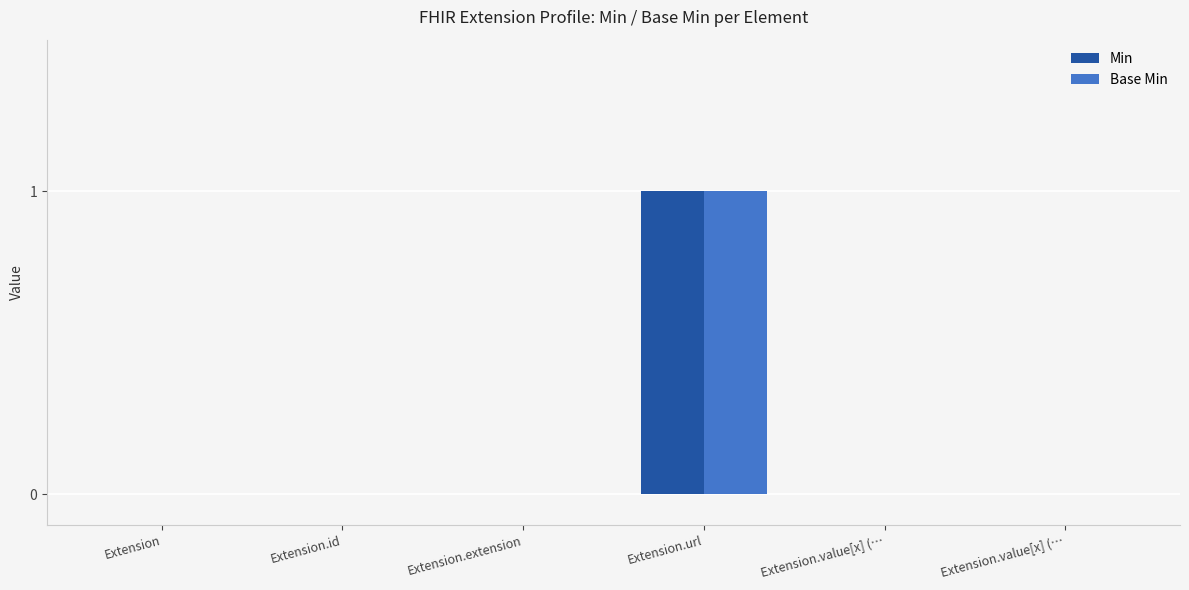

Does the chart contain stacked bars?

No